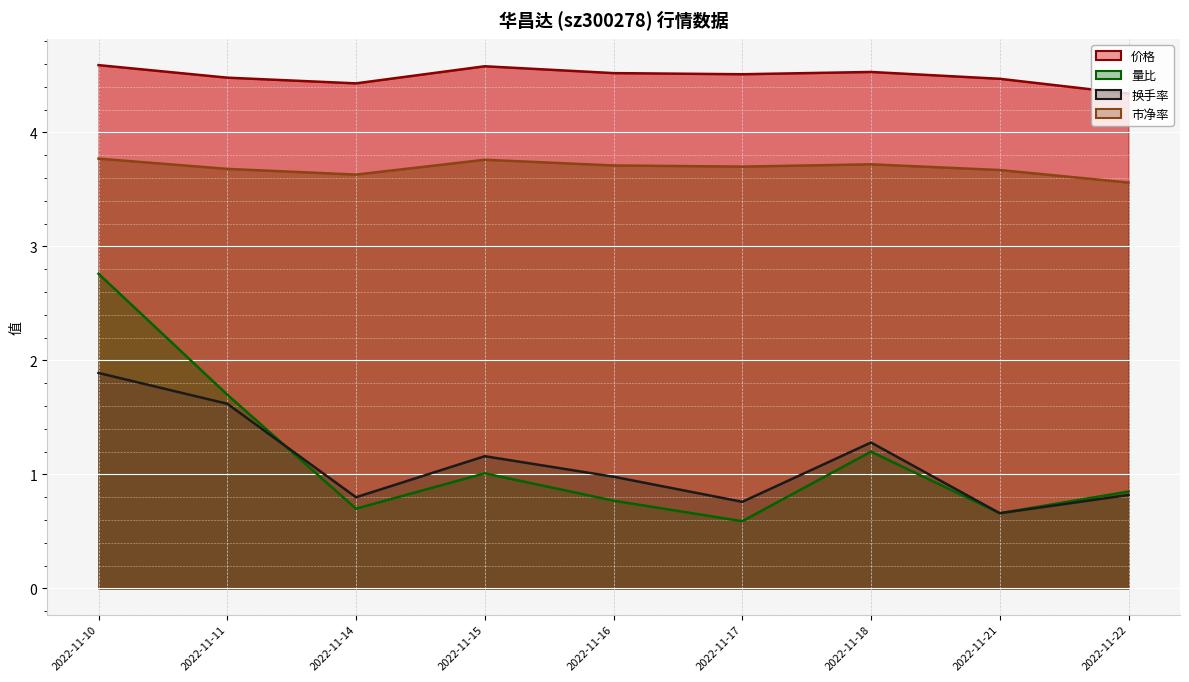

True or false: 价格 and 量比 intersect in this chart.

False